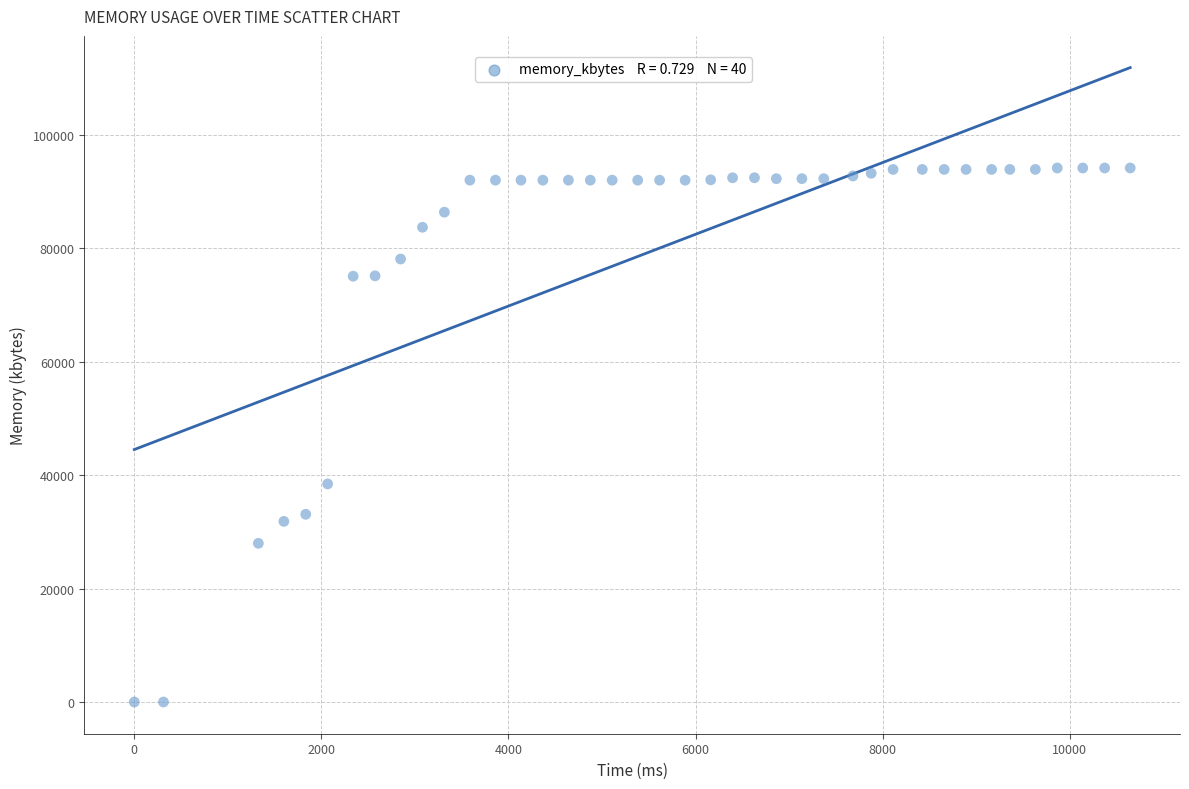

What is the range of Y values (max minus min)?

94192